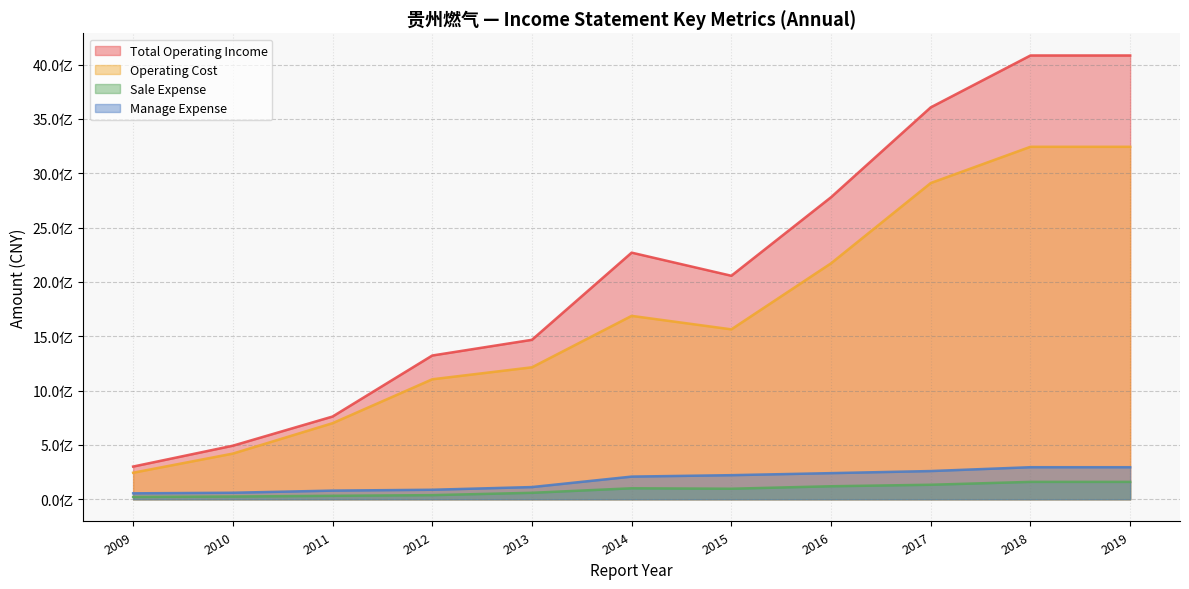

True or false: OPERATE_COST and MANAGE_EXPENSE intersect in this chart.

False